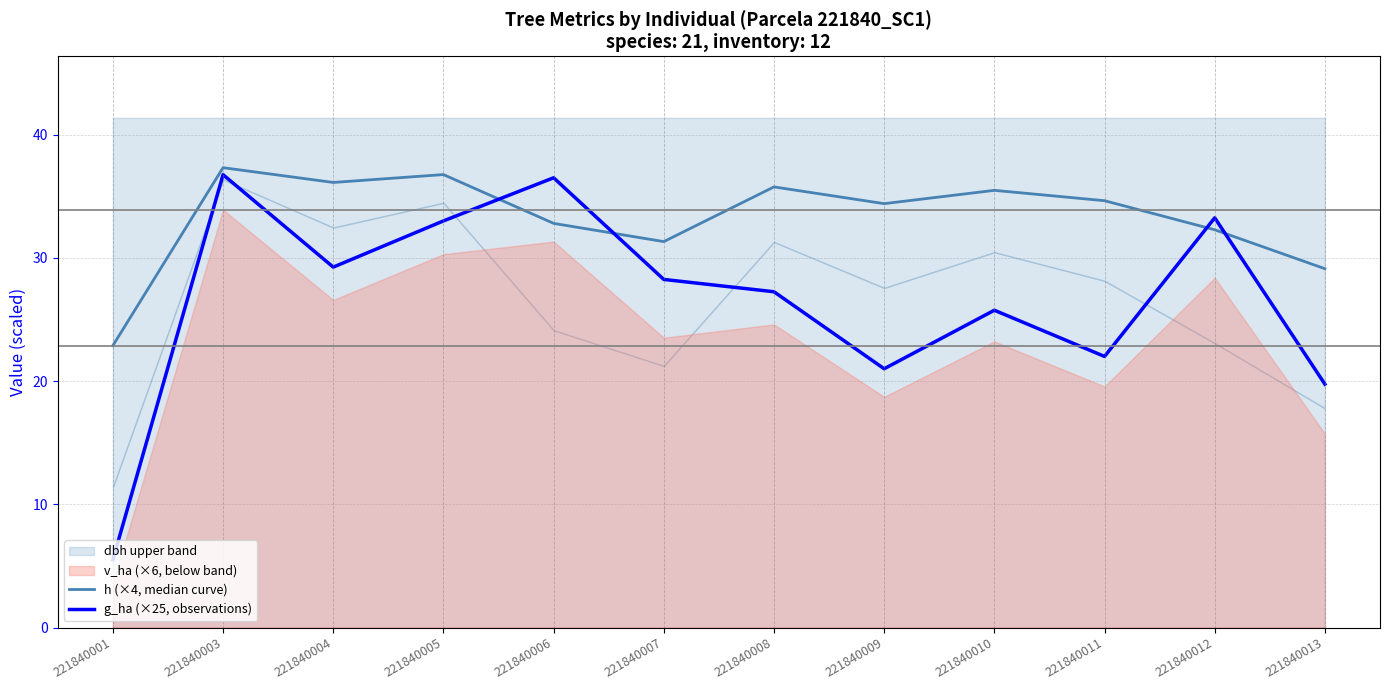

Which category has the lowest value across all series?

221840001